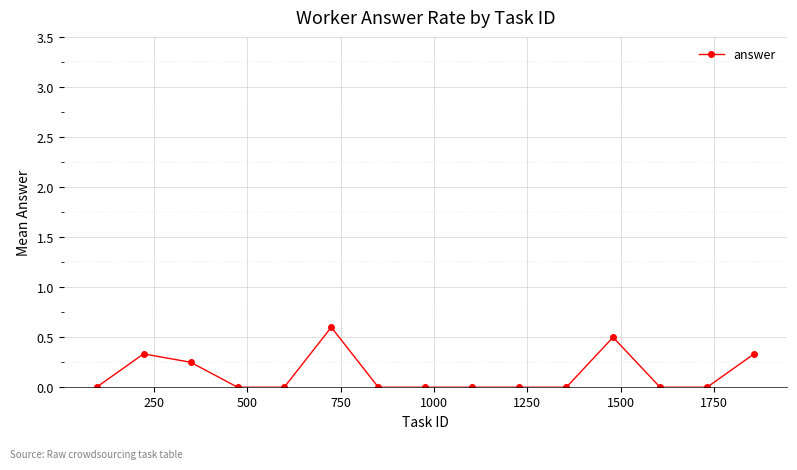

What is the difference between the maximum and minimum values?

0.6